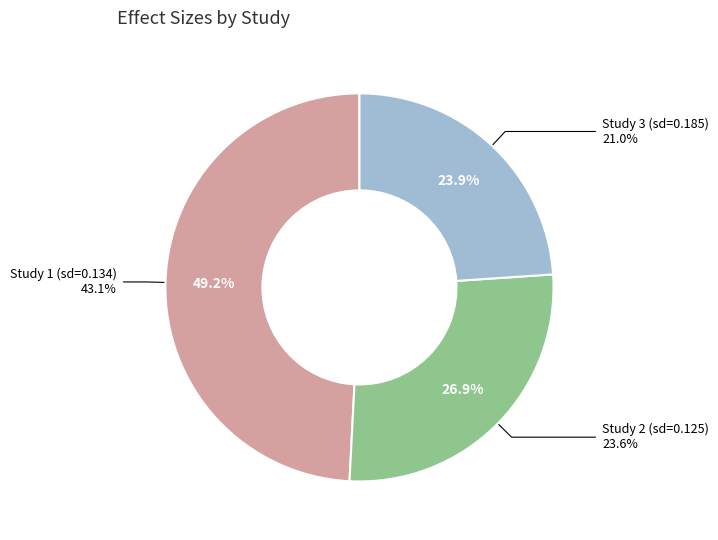

What portion of the pie excludes 0.133593400532358?

50.8%